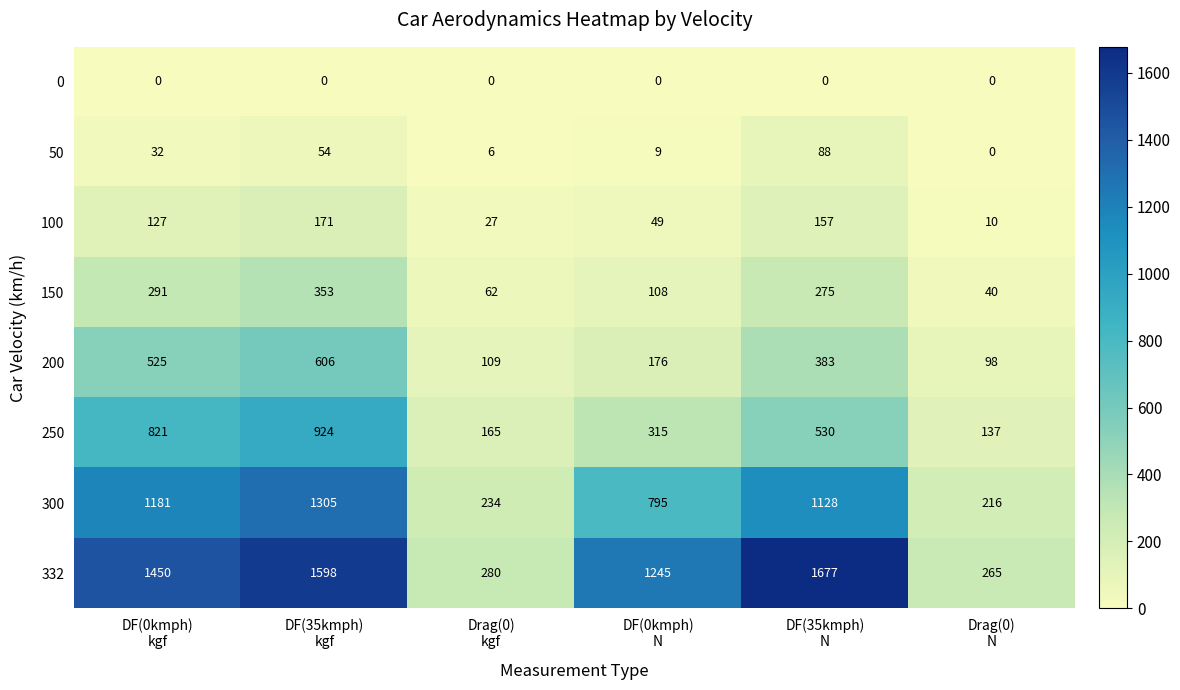

What is the lowest value of the 150 series?

40